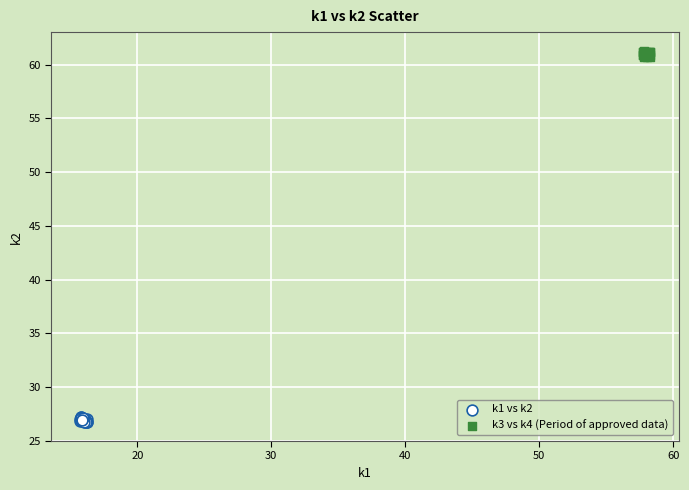

Which series contains the lowest Y value?

k1 vs k2